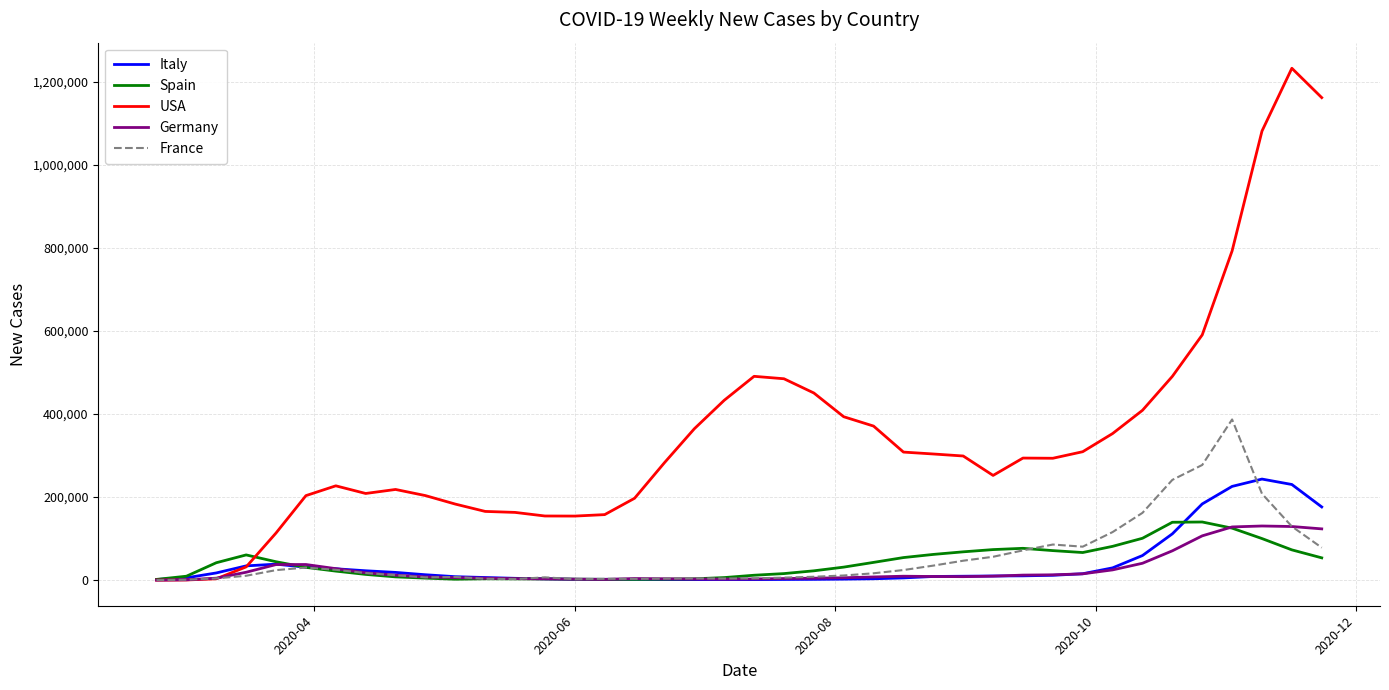

Which series has the largest total across all categories?

USA